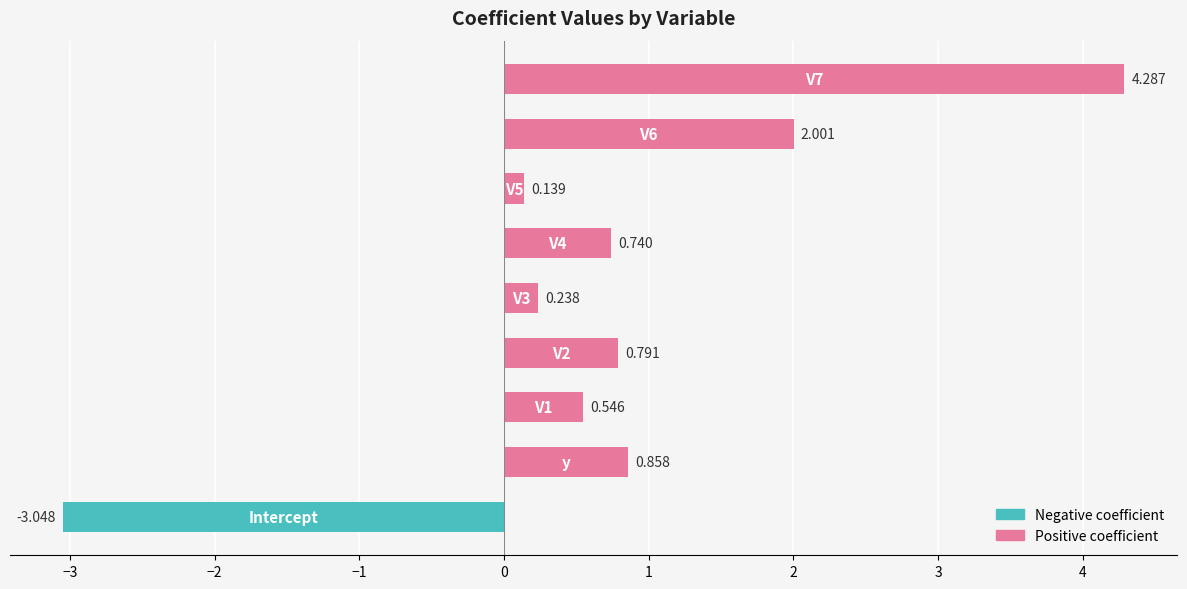

Rank the categories by value from lowest to highest.

Intercept, V5, V3, V1, V4, V2, y, V6, V7